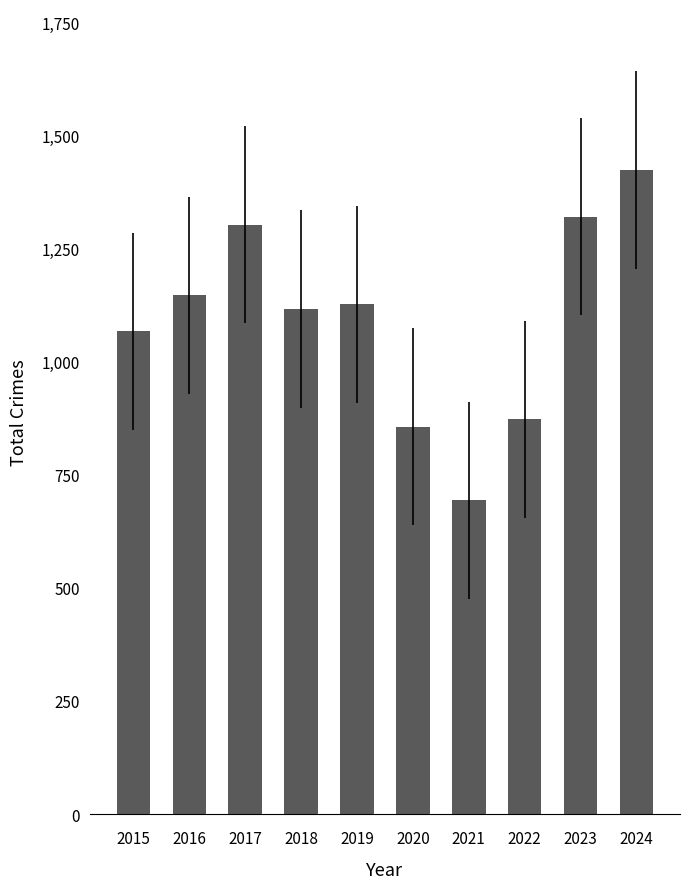

What is the sum of the values at 2018 and 2023?

2436